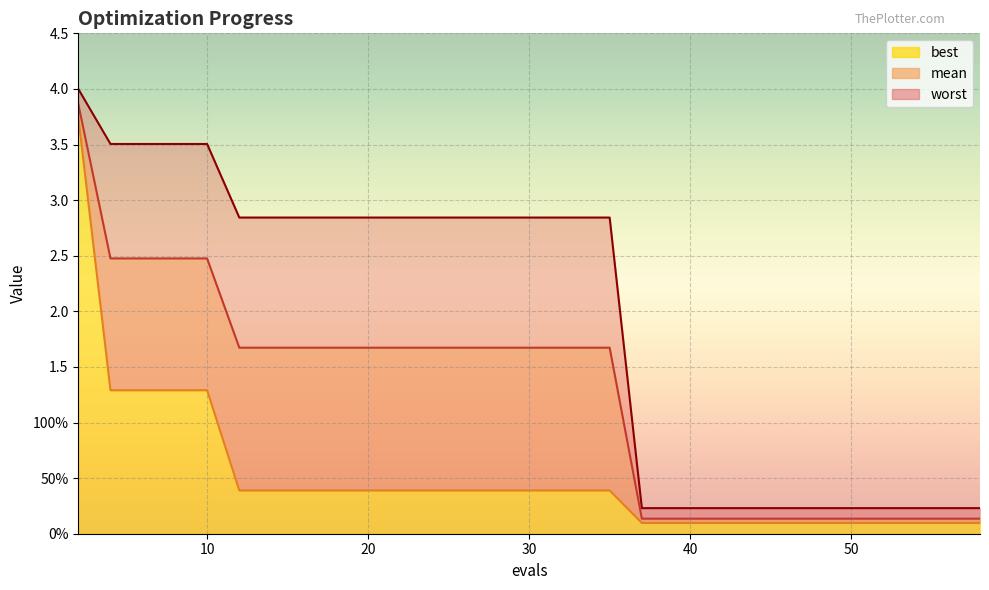

What is the highest value of the mean series?

3.9